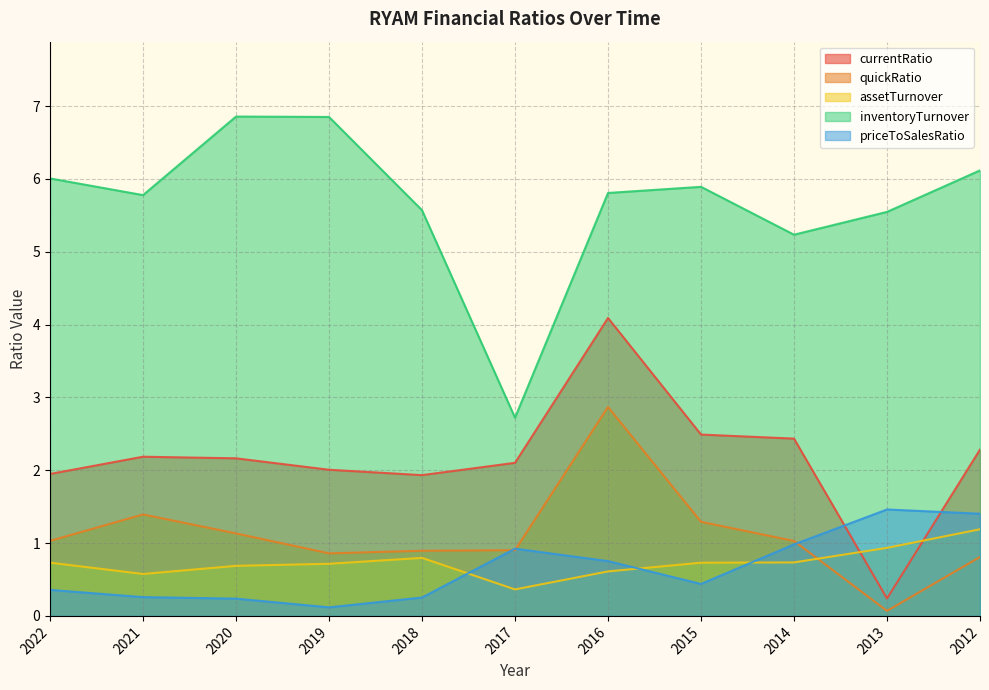

What are all the series names shown in the legend?

currentRatio, quickRatio, assetTurnover, inventoryTurnover, priceToSalesRatio